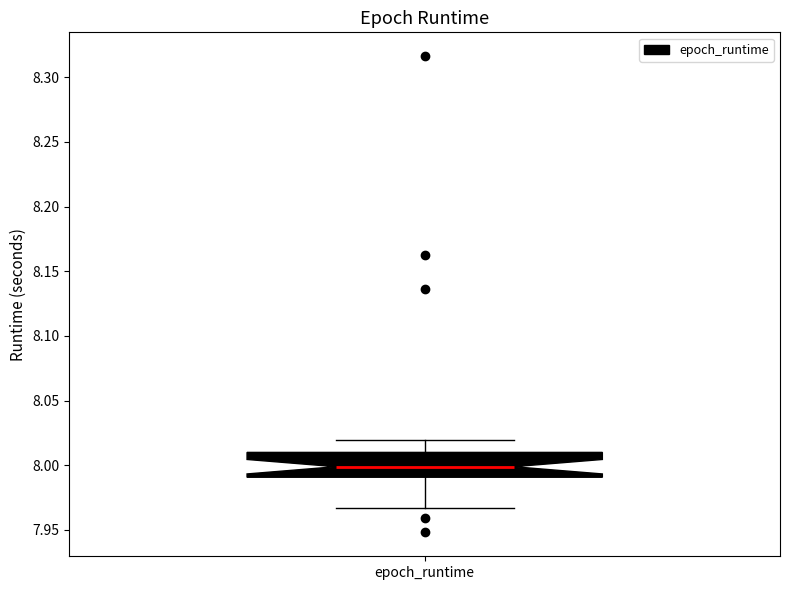

Transcribe this box plot: give where the median line is, the range the box spans, and where the two whiskers end, as read against the y-axis. The values are not printed on the chart, so give them approximately, as read against the axis.

median 8.000, box 7.990 to 8.010, whiskers 7.965 to 8.020